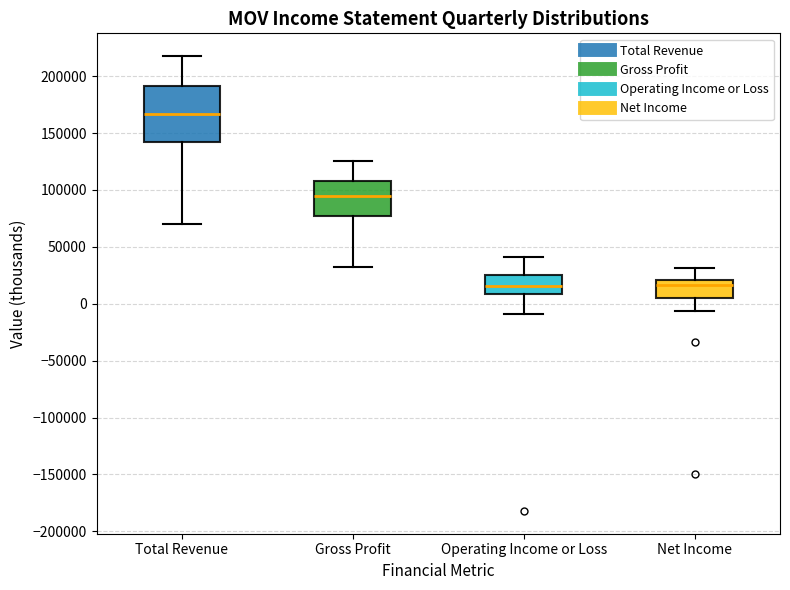

Which box is the tallest, from its lower edge to its upper edge?

Total Revenue